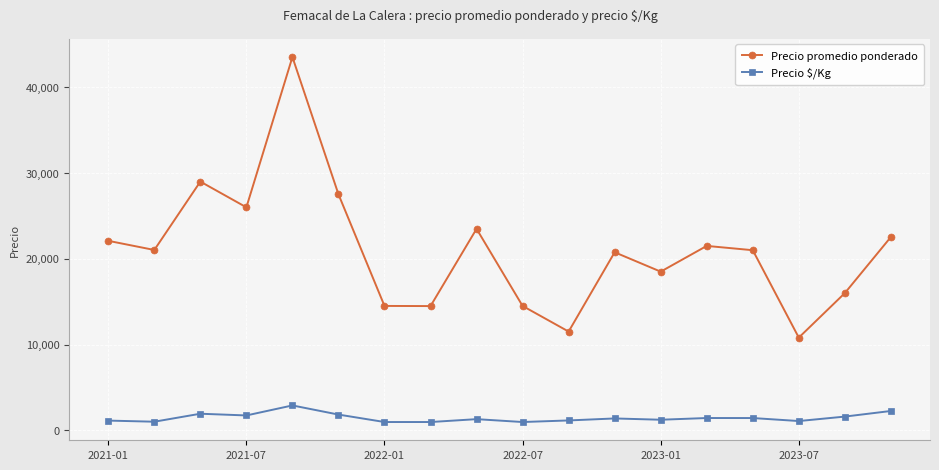

In Precio promedio ponderado, how many points are higher than both neighbors (excluding endpoints)?

5